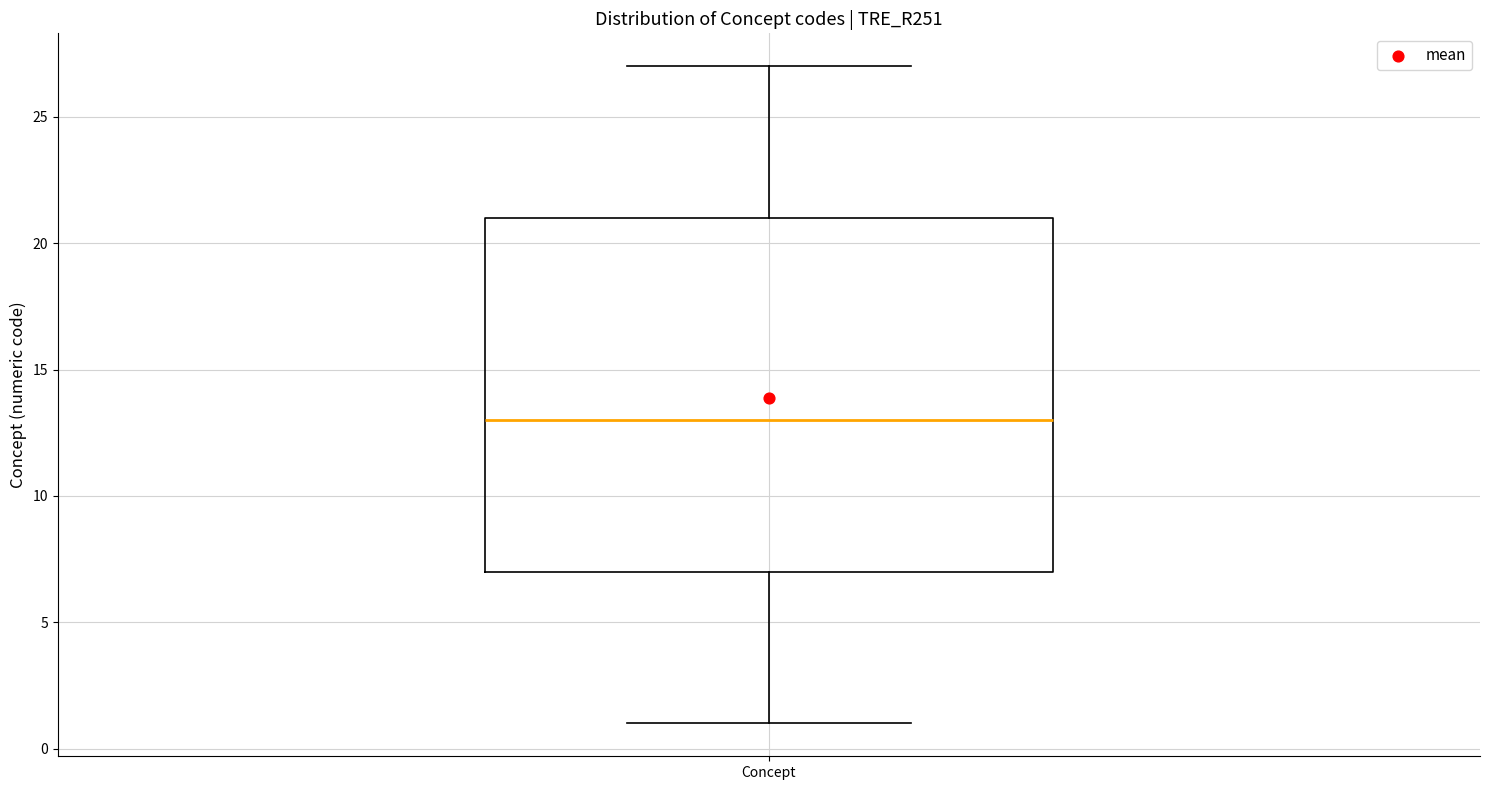

Where is the lower edge of the box for Concept on the y-axis? The values are not printed on the chart, so give them approximately, as read against the axis.

7